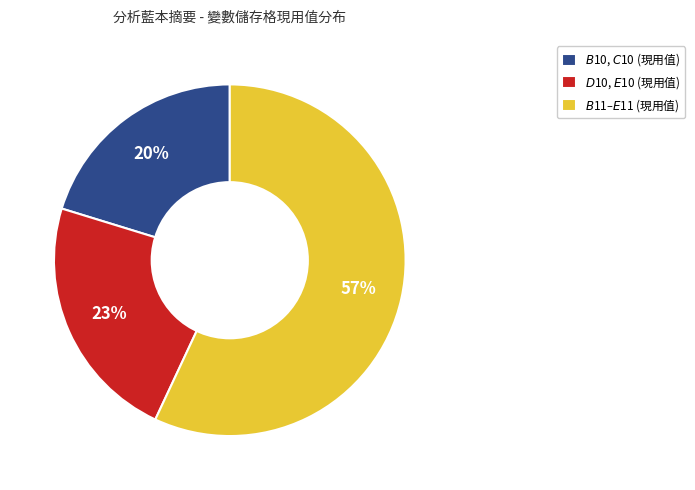

To the nearest percent, what is the average slice percentage?

33%